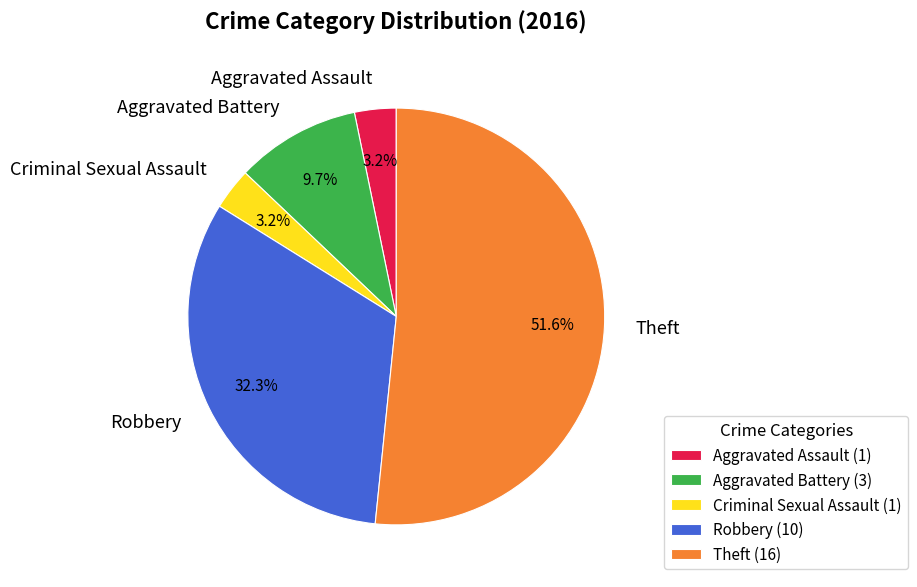

Combined, what portion of the pie is Aggravated Assault and Robbery?

35.5%